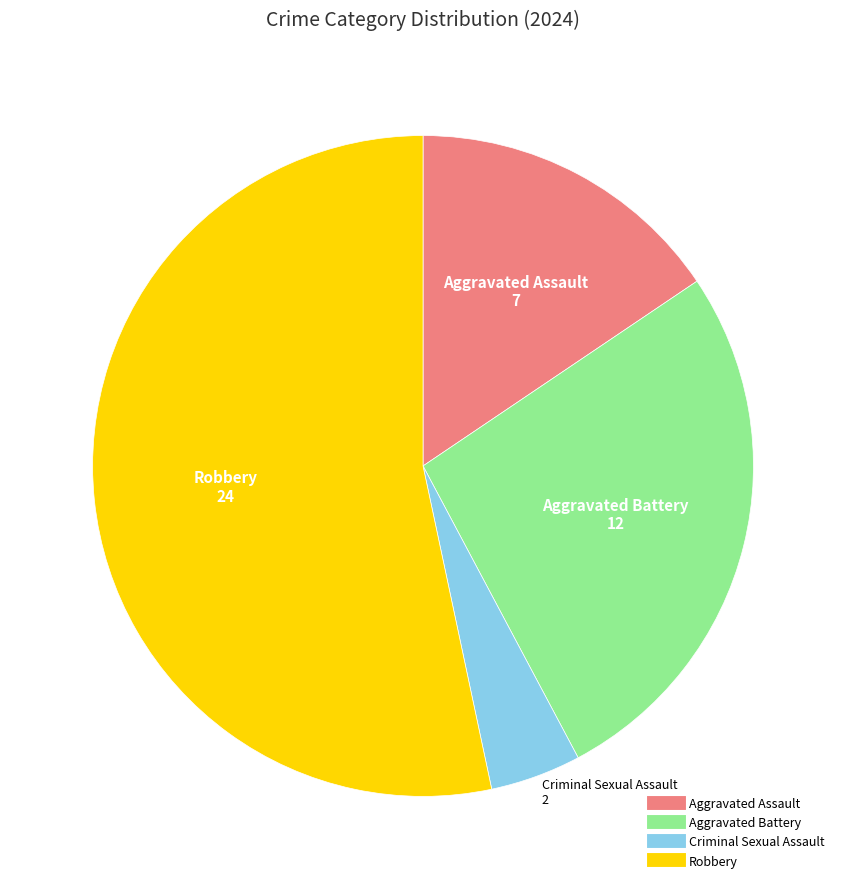

Is it true that Criminal Sexual Assault is 17% of the pie?

False